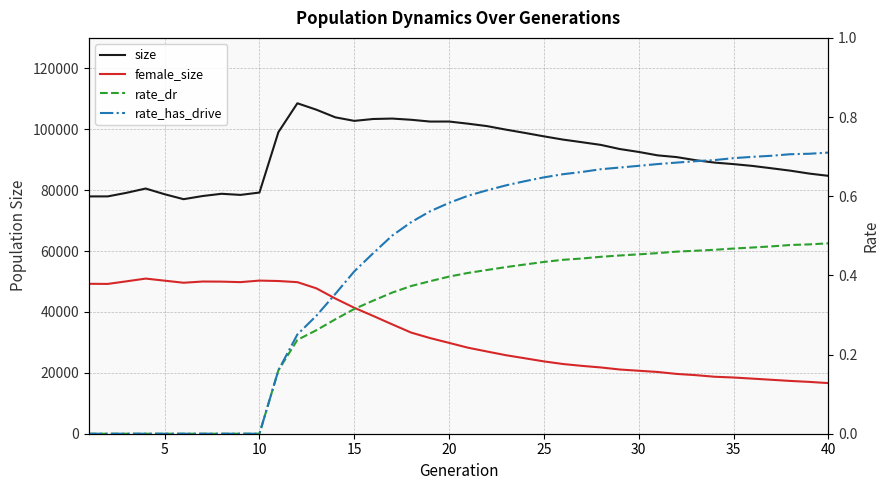

What is the difference between the highest and lowest values at 35?

88545.5